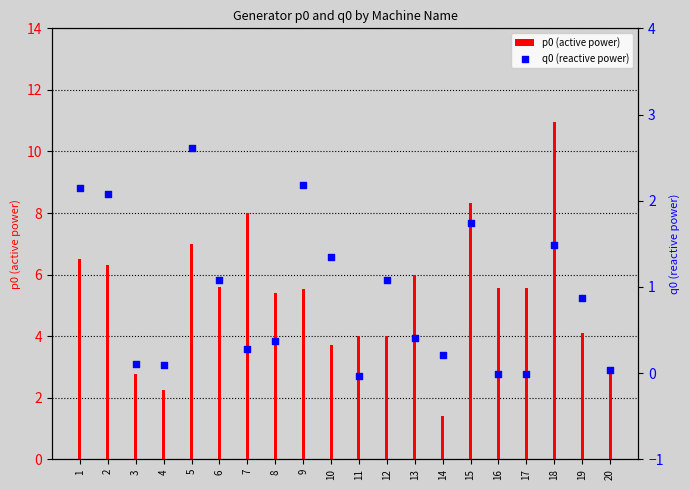

What are all the series names shown in the legend?

p0 (active power), q0 (reactive power)